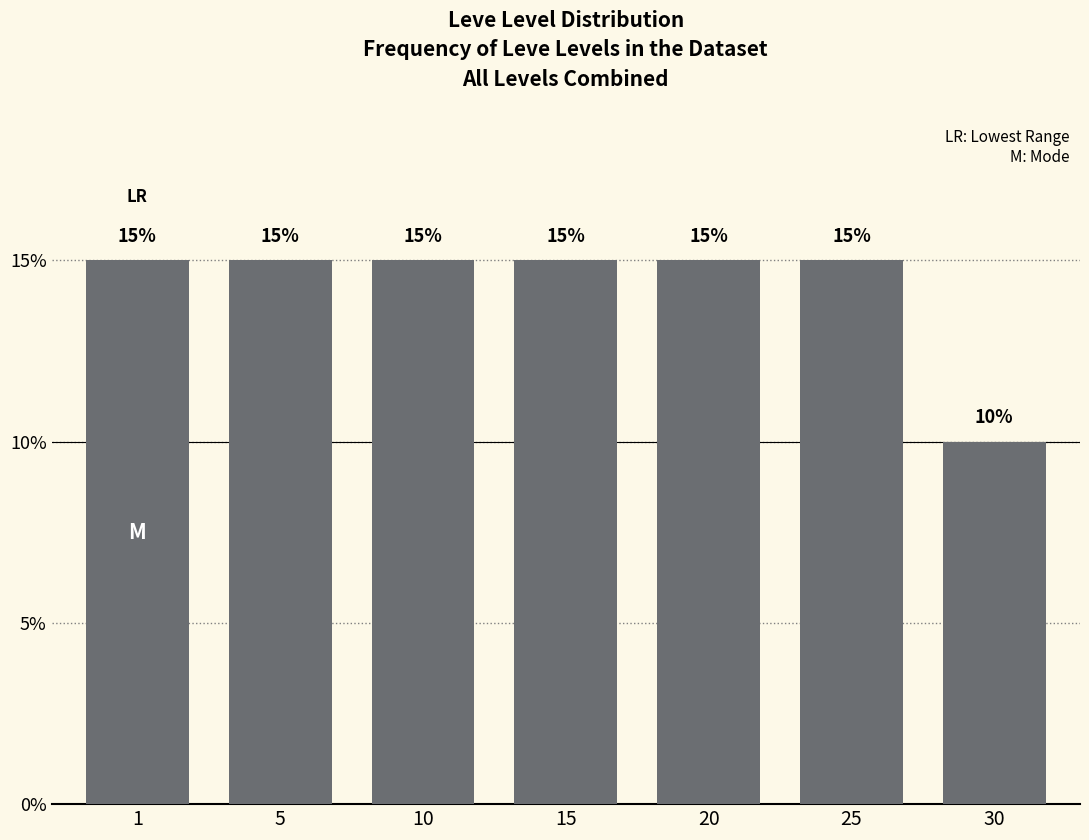

Reading left to right, what are all the values shown in this chart?

1=15	5=15	10=15	15=15	20=15	25=15	30=10